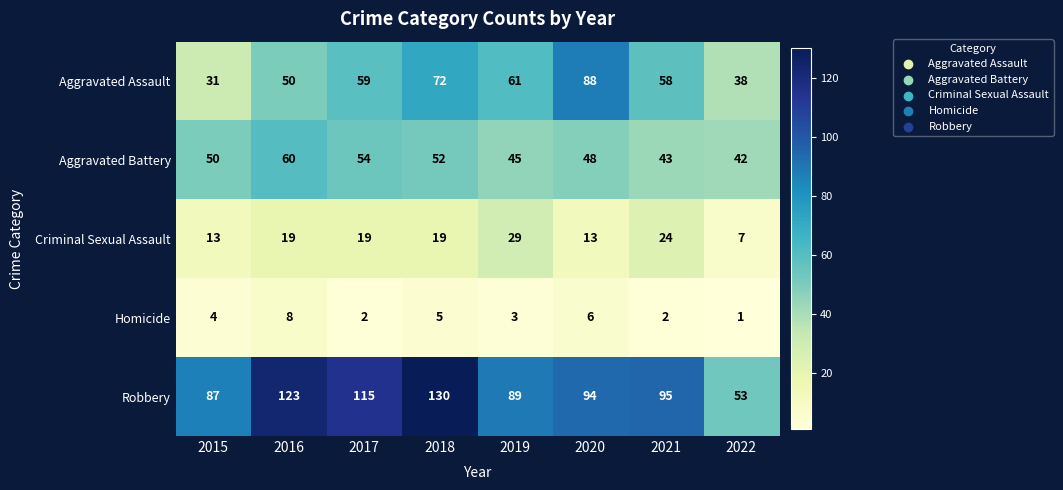

At which category does the chart reach its peak across all series?

2018